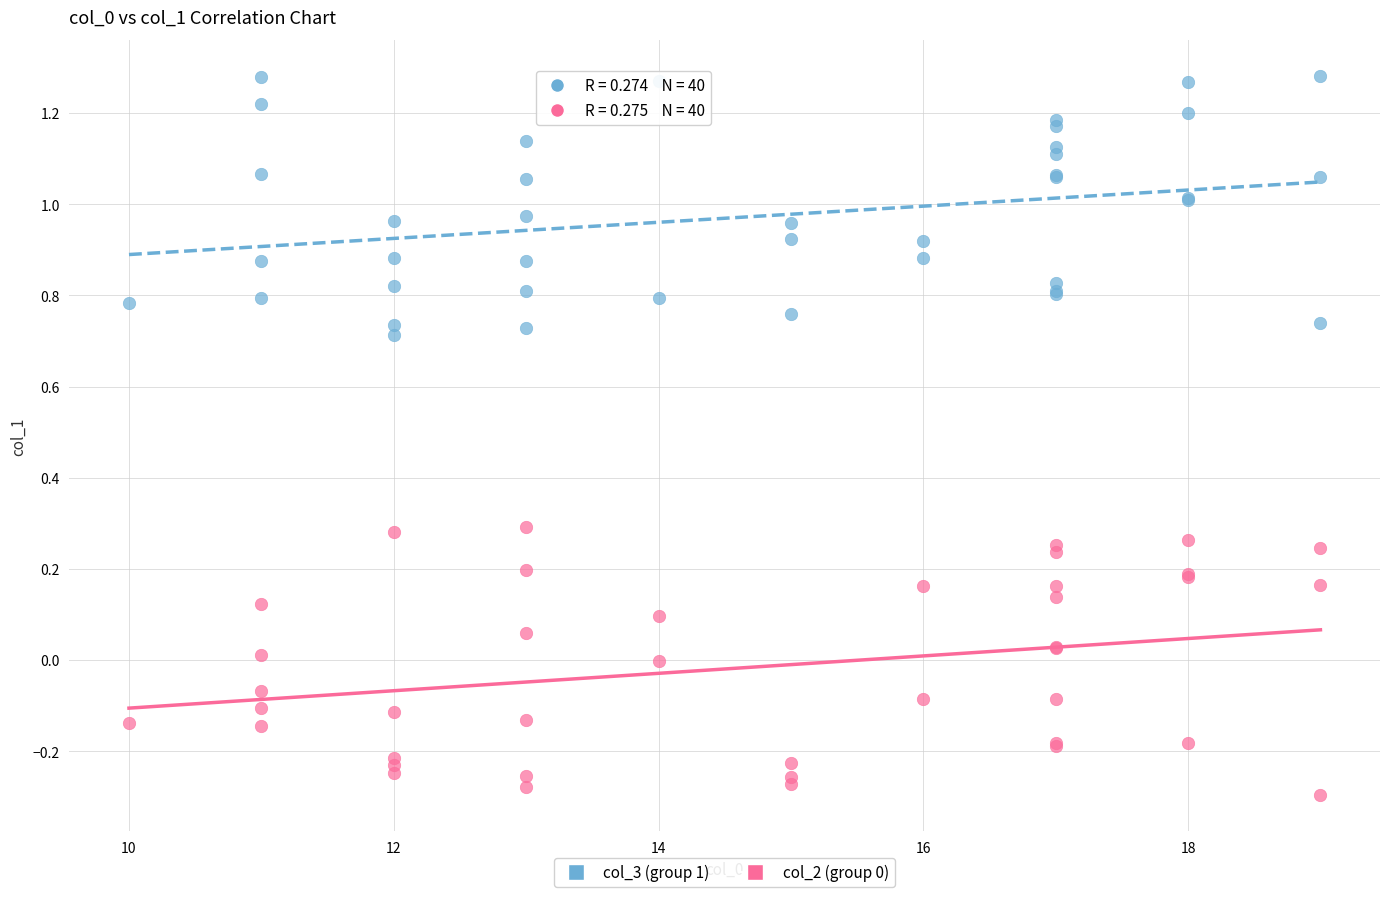

What is the X range (max minus min) for the scatter plot?

9.0